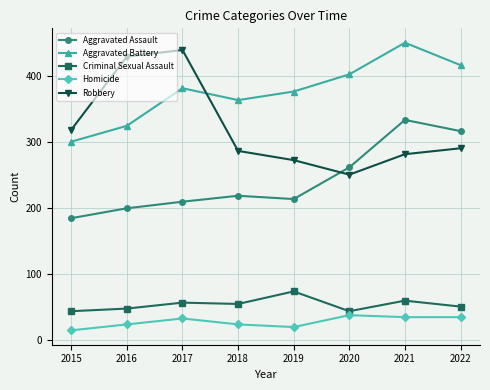

Rank the series by their maximum value, from lowest to highest.

Homicide, Criminal Sexual Assault, Aggravated Assault, Robbery, Aggravated Battery